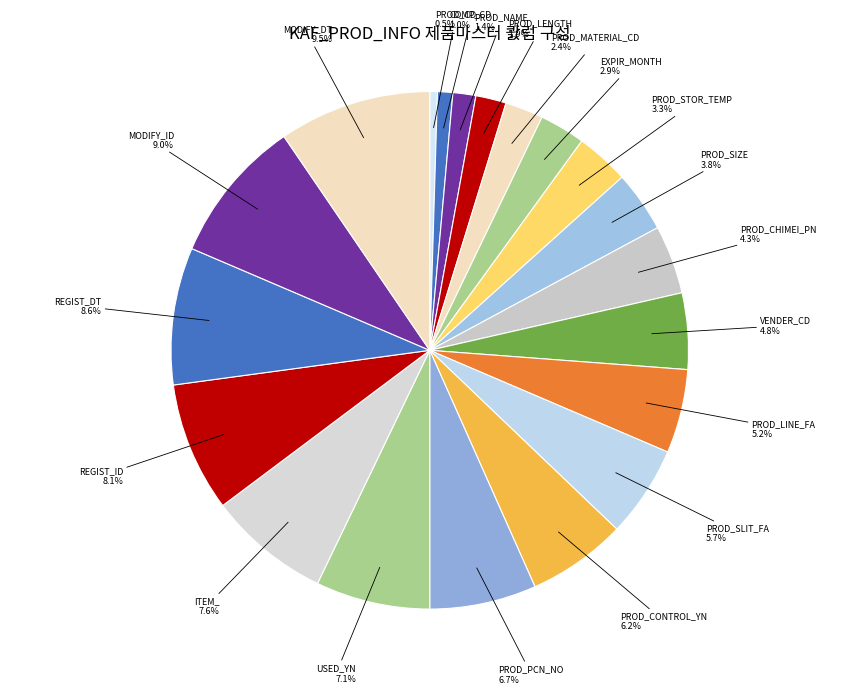

Is the sum of COMP_CD and PROD_STOR_TEMP greater than half?

No